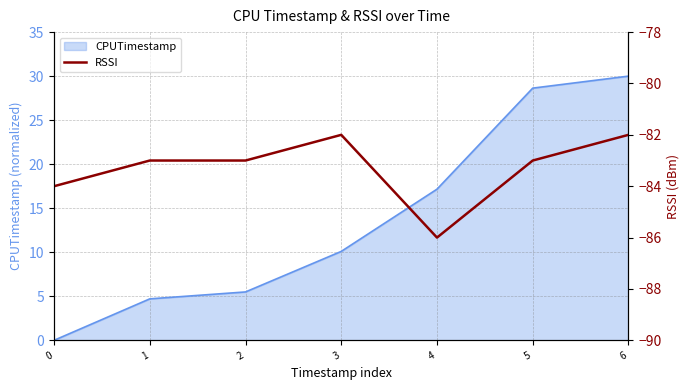

Reading left to right, what are all the values shown in this chart?

0=-84	1=-83	2=-83	3=-82	4=-86	5=-83	6=-82